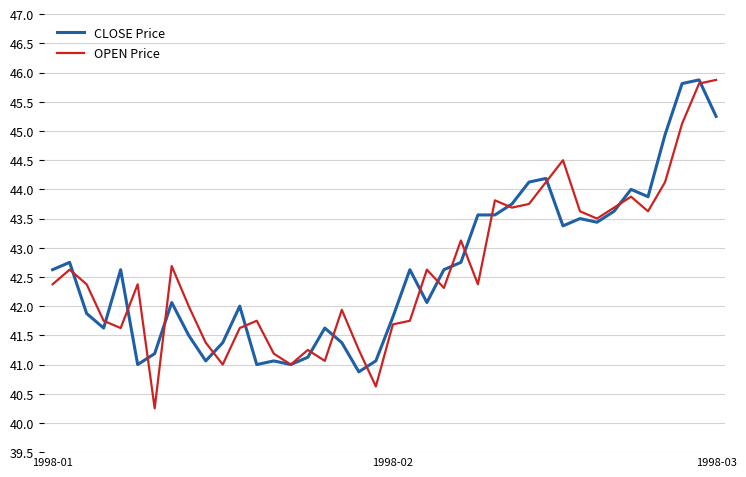

What are all the series names shown in the legend?

CLOSE Price, OPEN Price